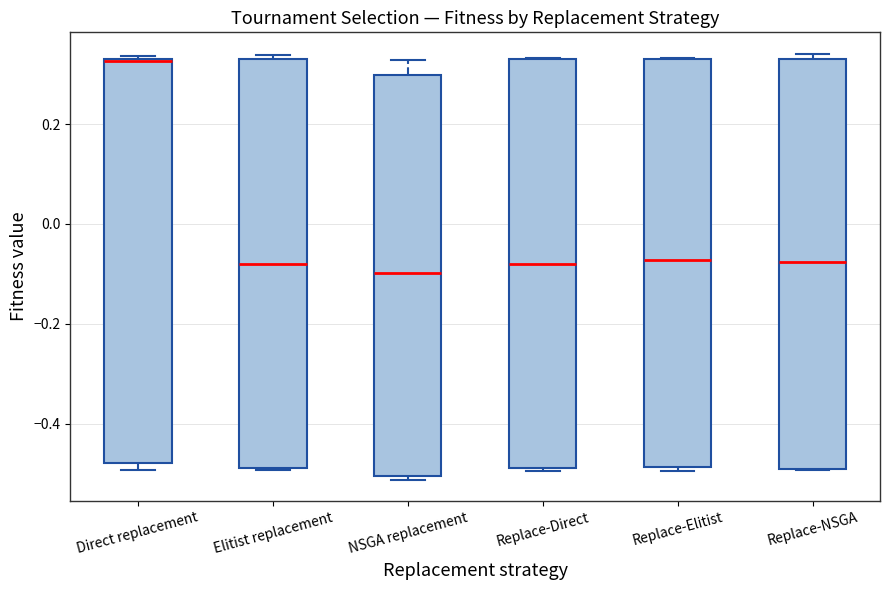

Reading left to right, transcribe this box plot: for each box, give where its median line is, the range the box spans, and where its two whiskers end, as read against the y-axis. The values are not printed on the chart, so give them approximately, as read against the axis.

Direct replacement: median 0.32 (drawn on the box's upper edge), box -0.48 to 0.34, whiskers -0.50 to 0.34 (just above the box's upper edge)
Elitist replacement: median -0.08, box -0.50 to 0.34, whiskers -0.50 to 0.34 (just above the box's upper edge)
NSGA replacement: median -0.10, box -0.50 to 0.30, whiskers -0.52 to 0.32
Replace-Direct: median -0.08, box -0.48 to 0.34, whiskers -0.50 to 0.34
Replace-Elitist: median -0.08, box -0.48 to 0.34, whiskers -0.50 to 0.34
Replace-NSGA: median -0.08, box -0.50 to 0.32, whiskers -0.50 to 0.34